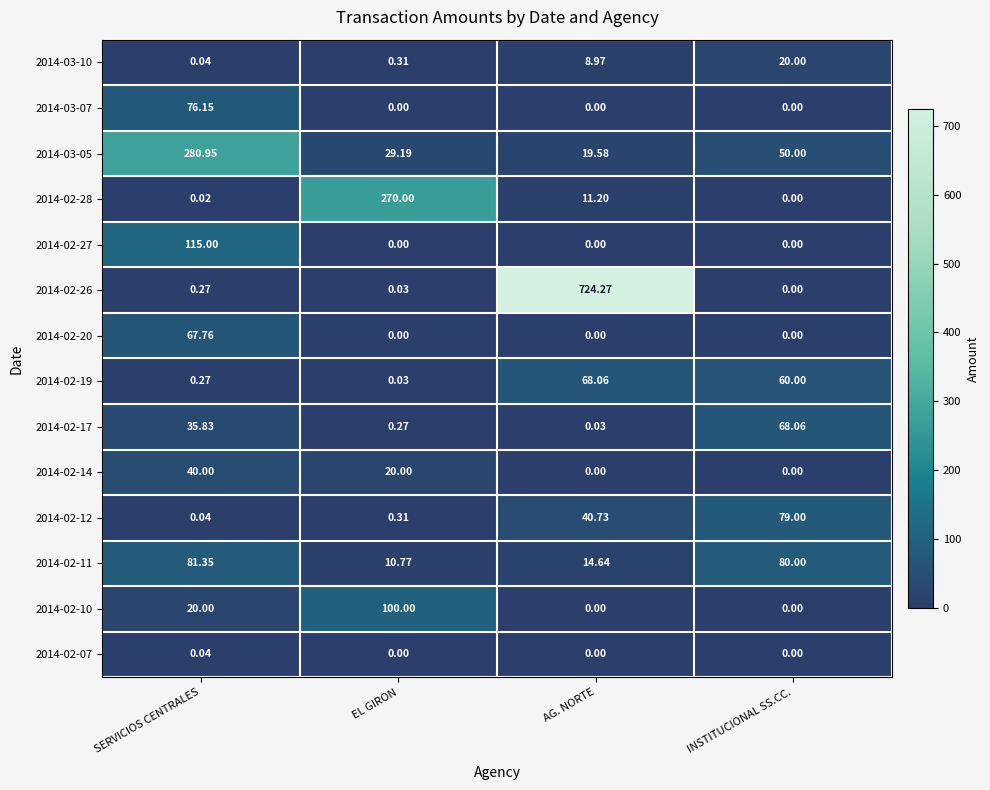

Which category has the highest value in the 2014-03-05 series?

SERVICIOS CENTRALES